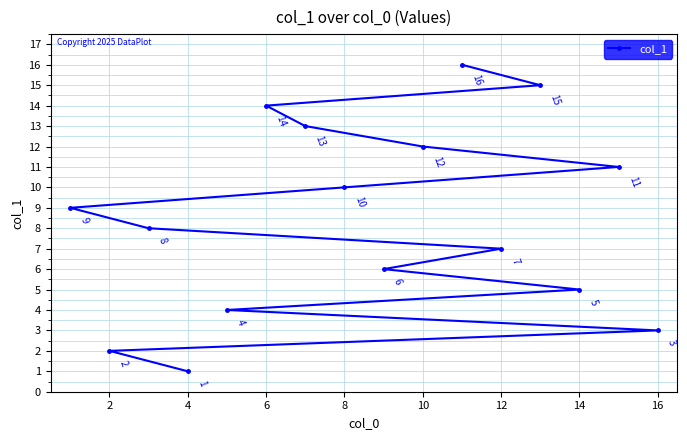

What is the average value?

8